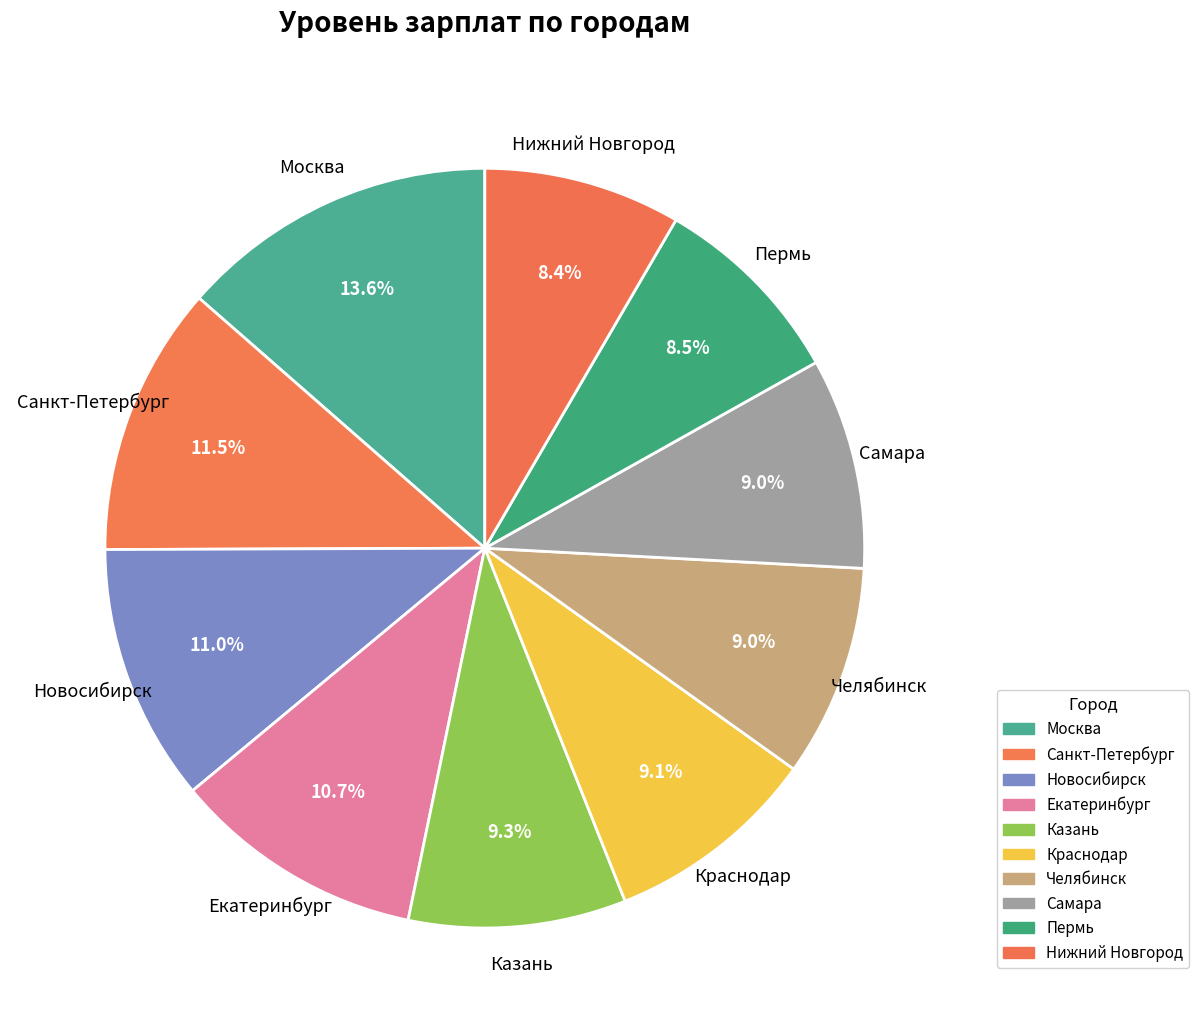

What is the total percentage of Нижний Новгород and Екатеринбург?

19.1%